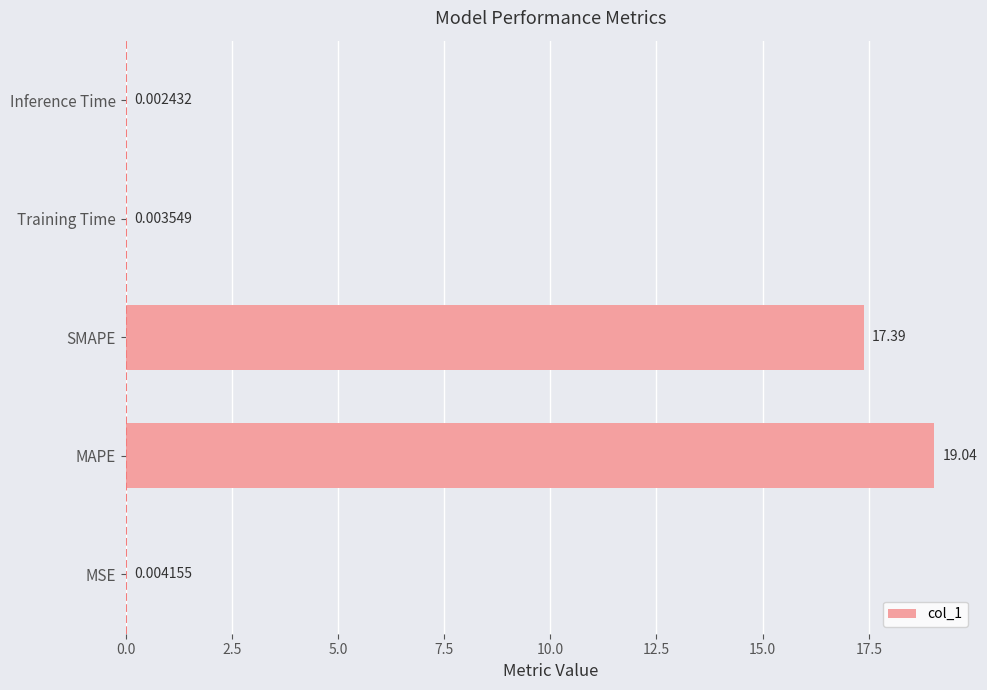

Which label corresponds to the largest value in the chart?

MAPE